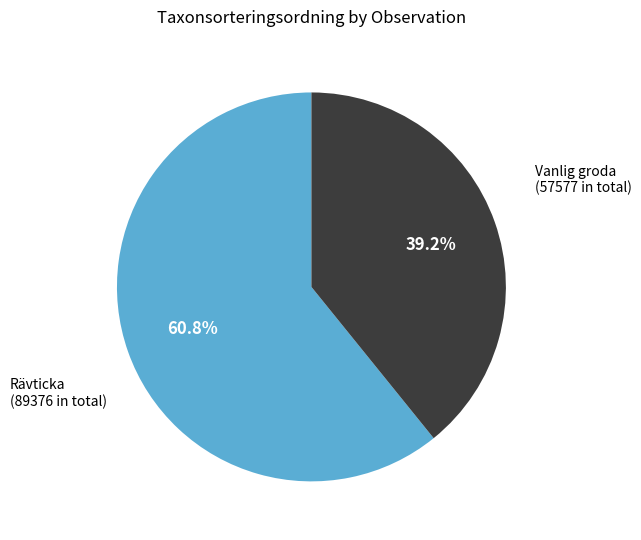

Count the number of slices in the pie.

2